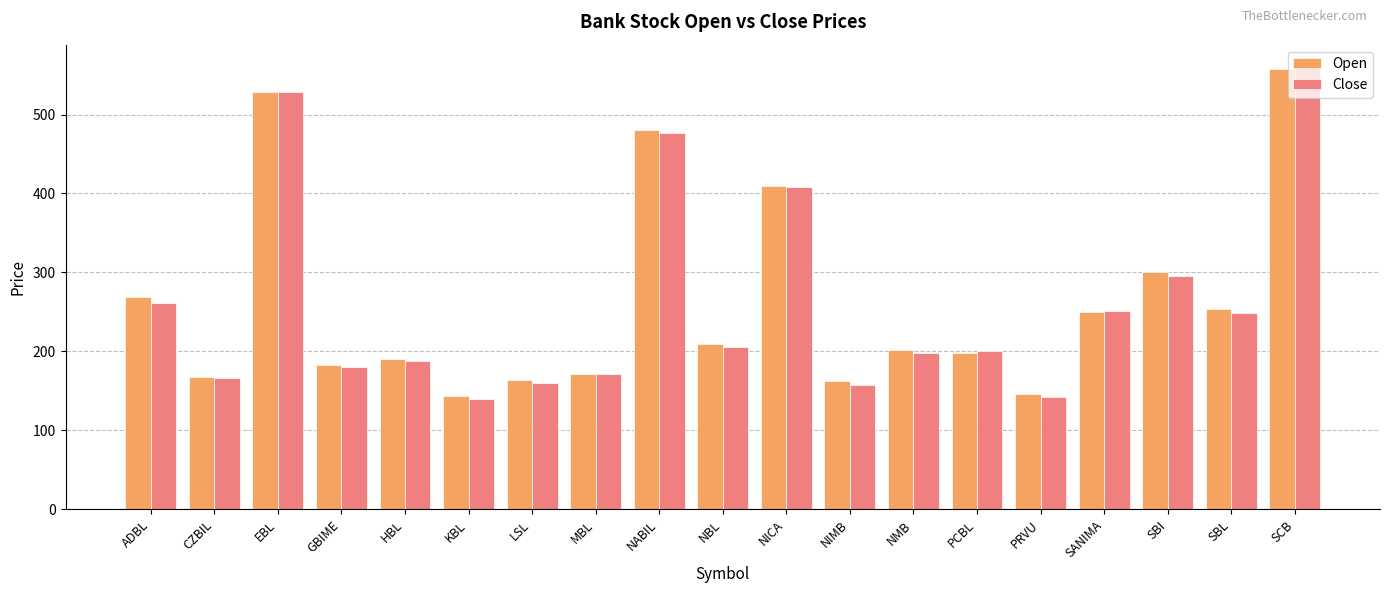

What is the maximum value for Close?

560.4